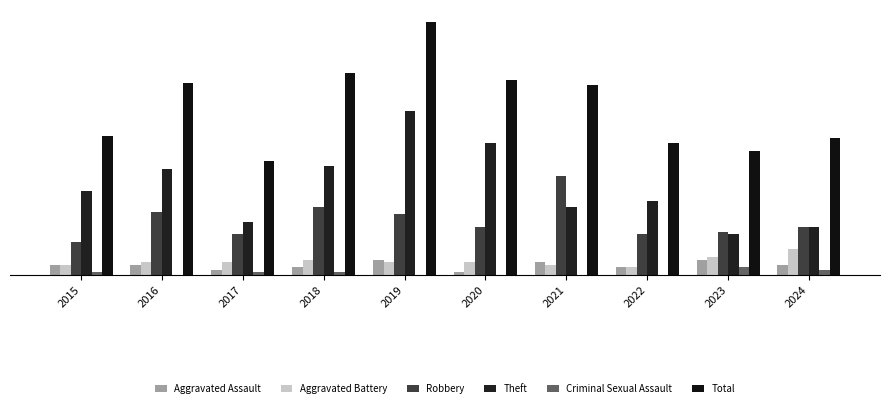

What is the difference between the maximum and minimum values in the Theft series?

49